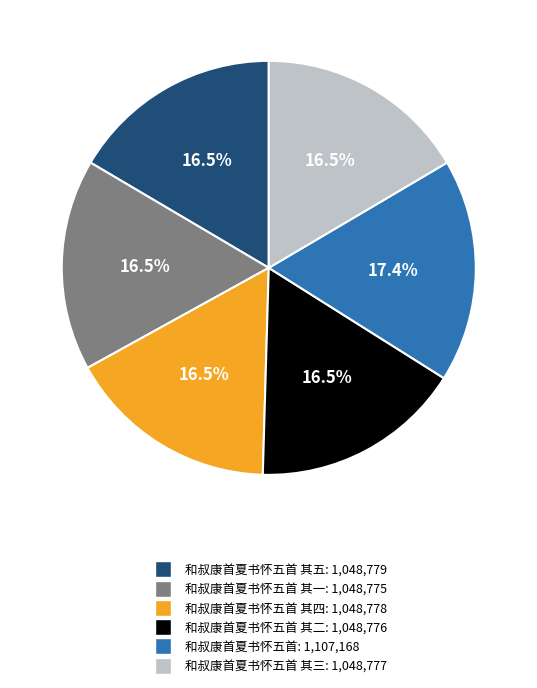

Is there a majority slice in this chart?

No